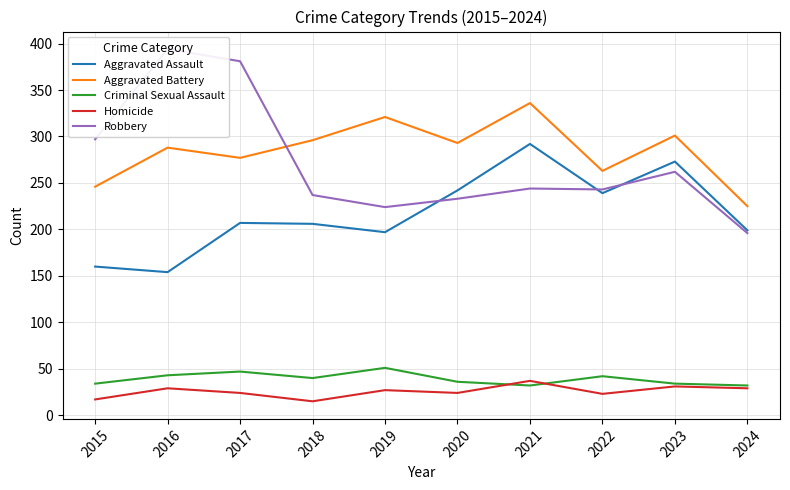

Is the value of Aggravated Battery at 2015 greater than the value of Robbery at 2019?

Yes